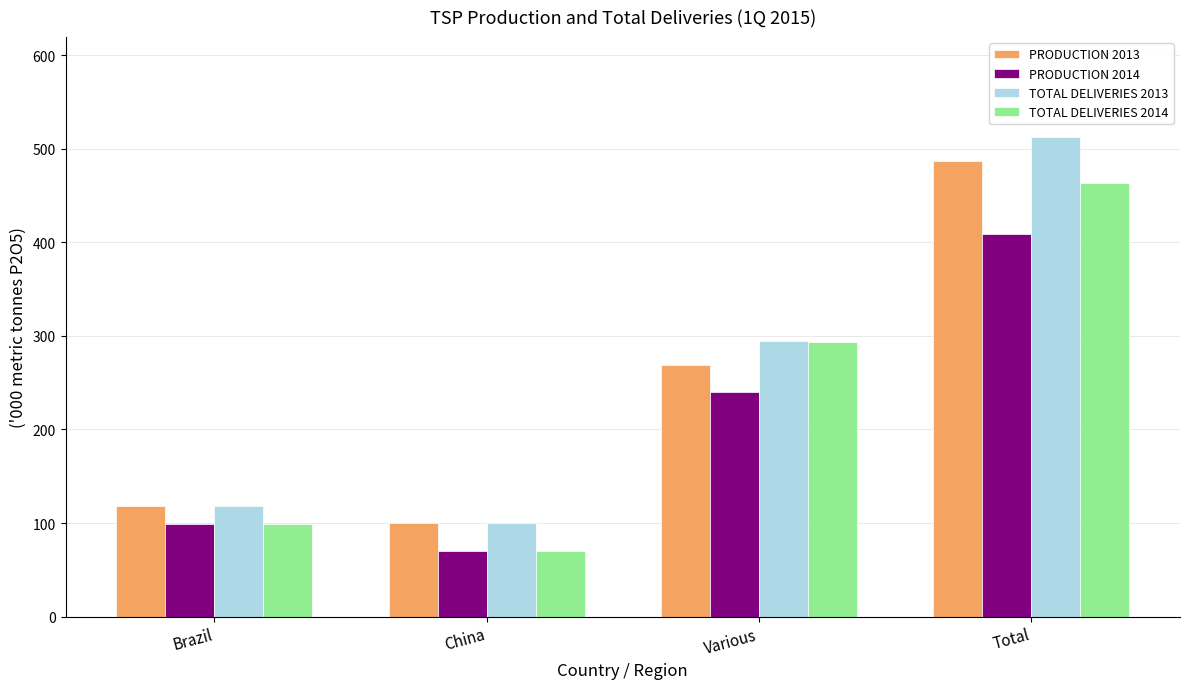

What is the smallest value displayed?

70.4